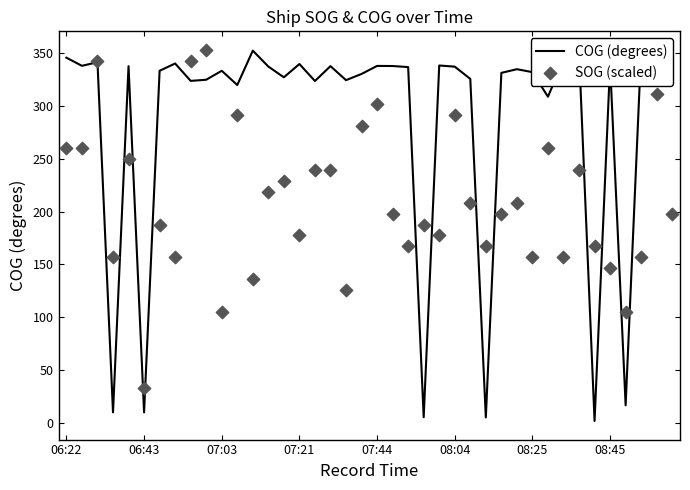

Is the value of SOG (scaled) at 23 greater than the value of COG (degrees) at 16?

No